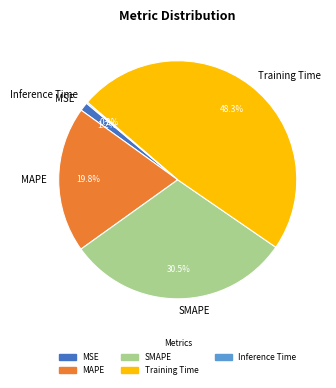

Between SMAPE and MAPE, which is larger?

SMAPE